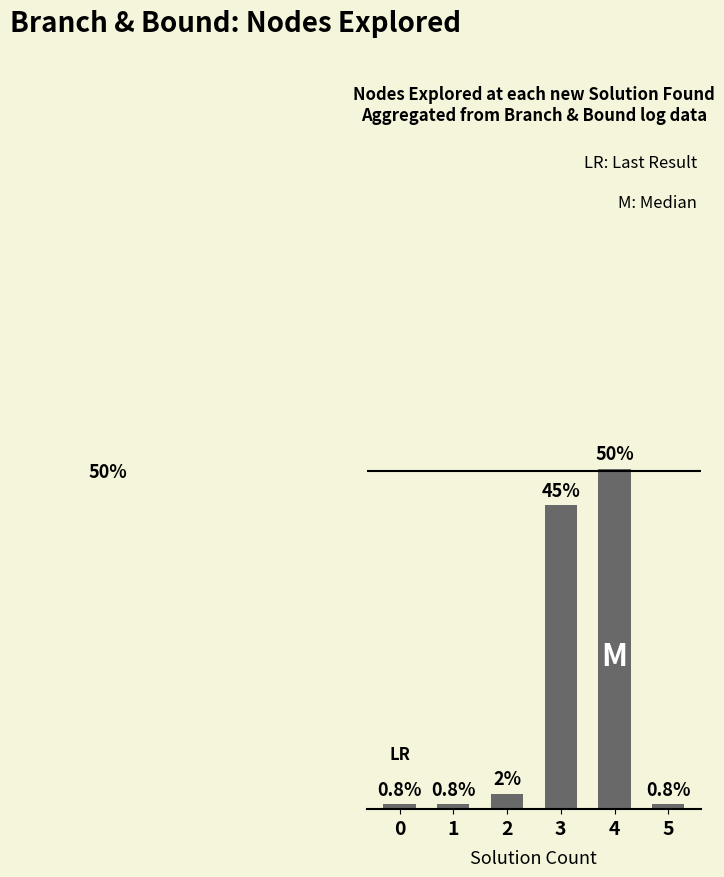

What is the sum of the values at 2 and 4?

52.7